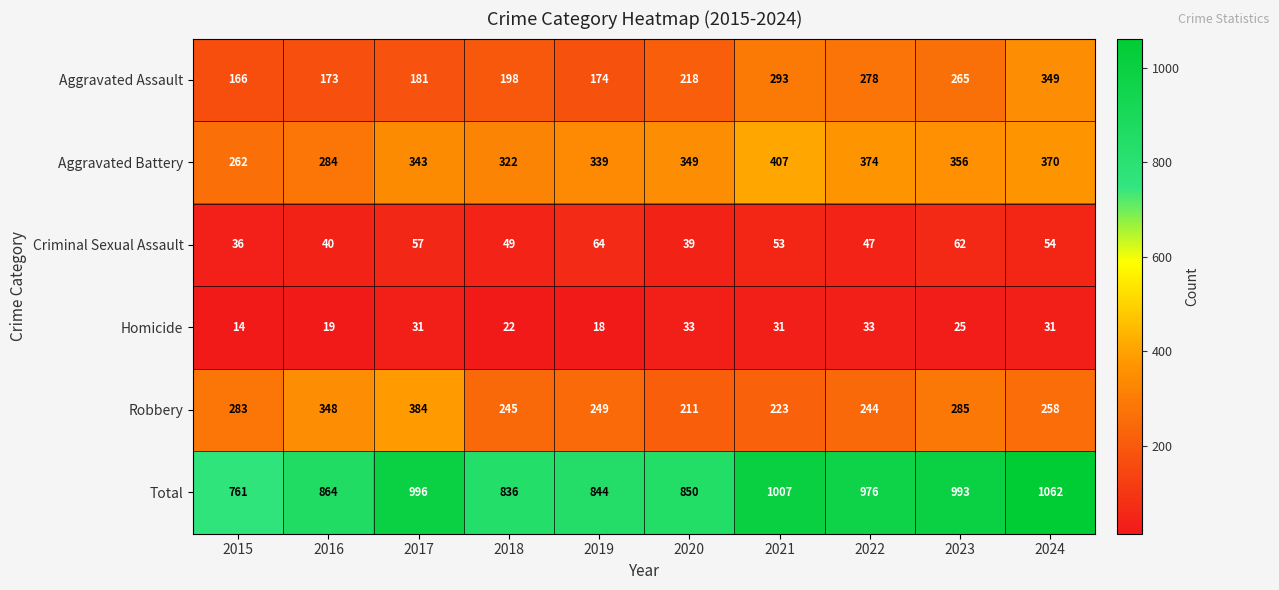

What value does the Aggravated Assault series have at 2019?

174